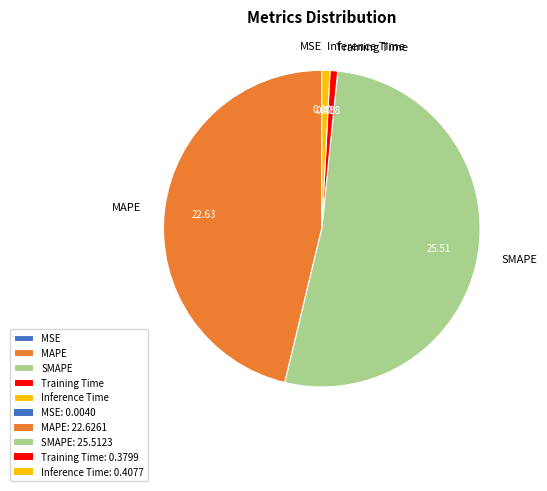

Is there a majority slice in this chart?

Yes